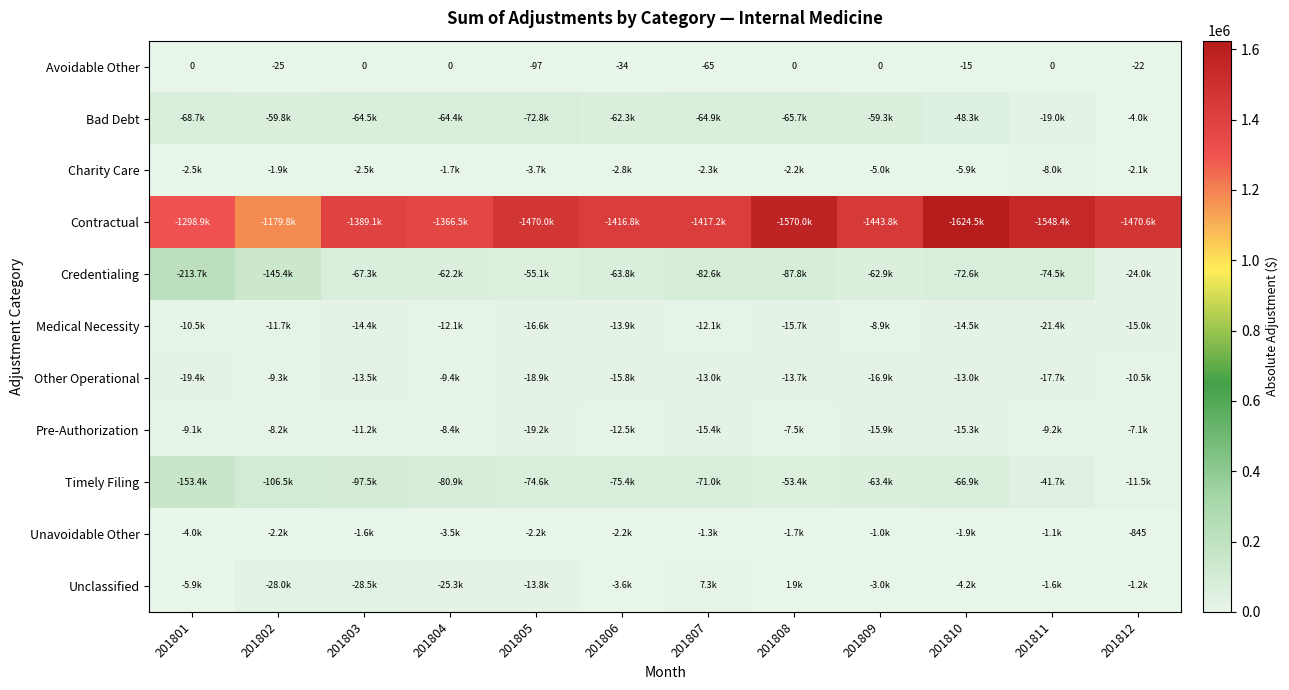

Between 201801 and 201807, which series saw the biggest shift?

Credentialing